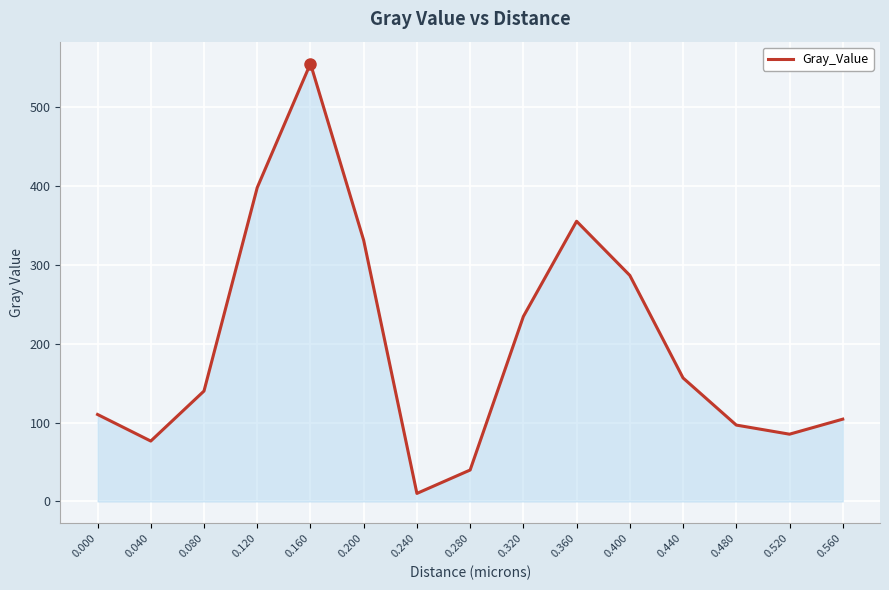

Rank the categories by value from highest to lowest.

0.160, 0.120, 0.360, 0.200, 0.400, 0.320, 0.440, 0.080, 0.000, 0.560, 0.480, 0.520, 0.040, 0.280, 0.240